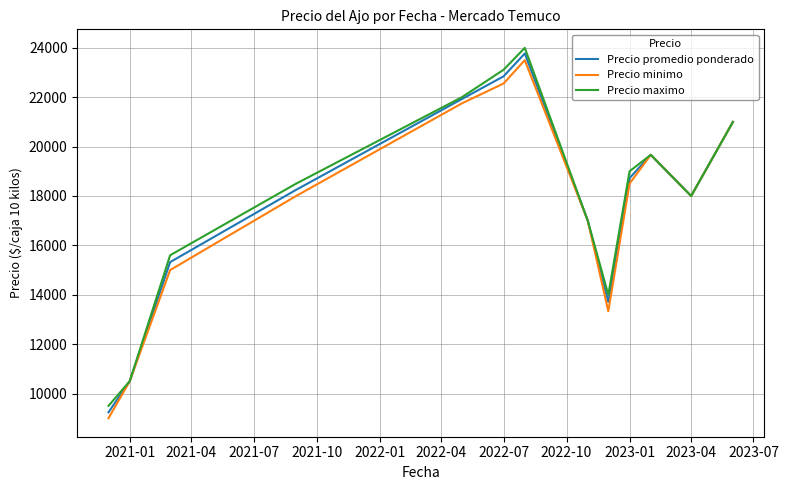

What is the highest value of the Precio promedio ponderado series?

23772.5